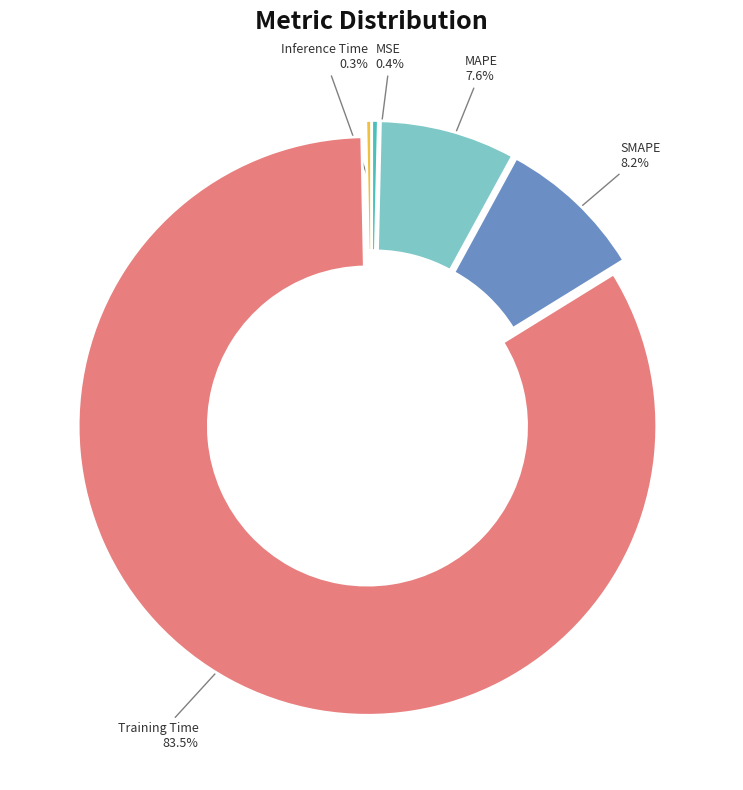

The SMAPE slice represents 8% of the pie. True or false?

True